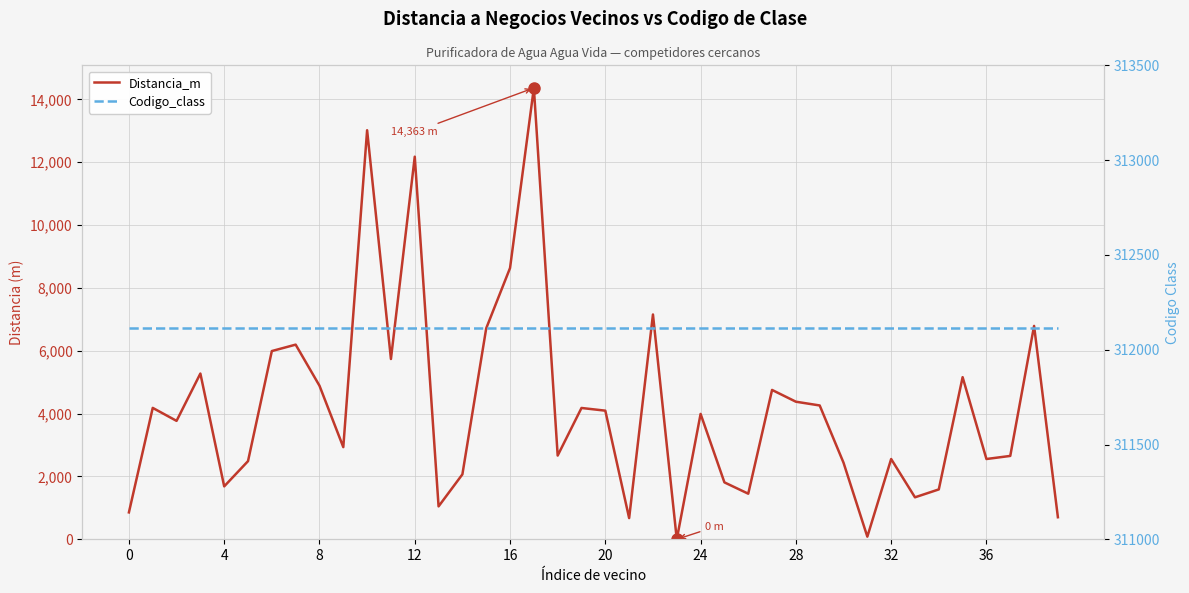

What is the value of the Codigo_class point at the 11th from the left?

312112.0